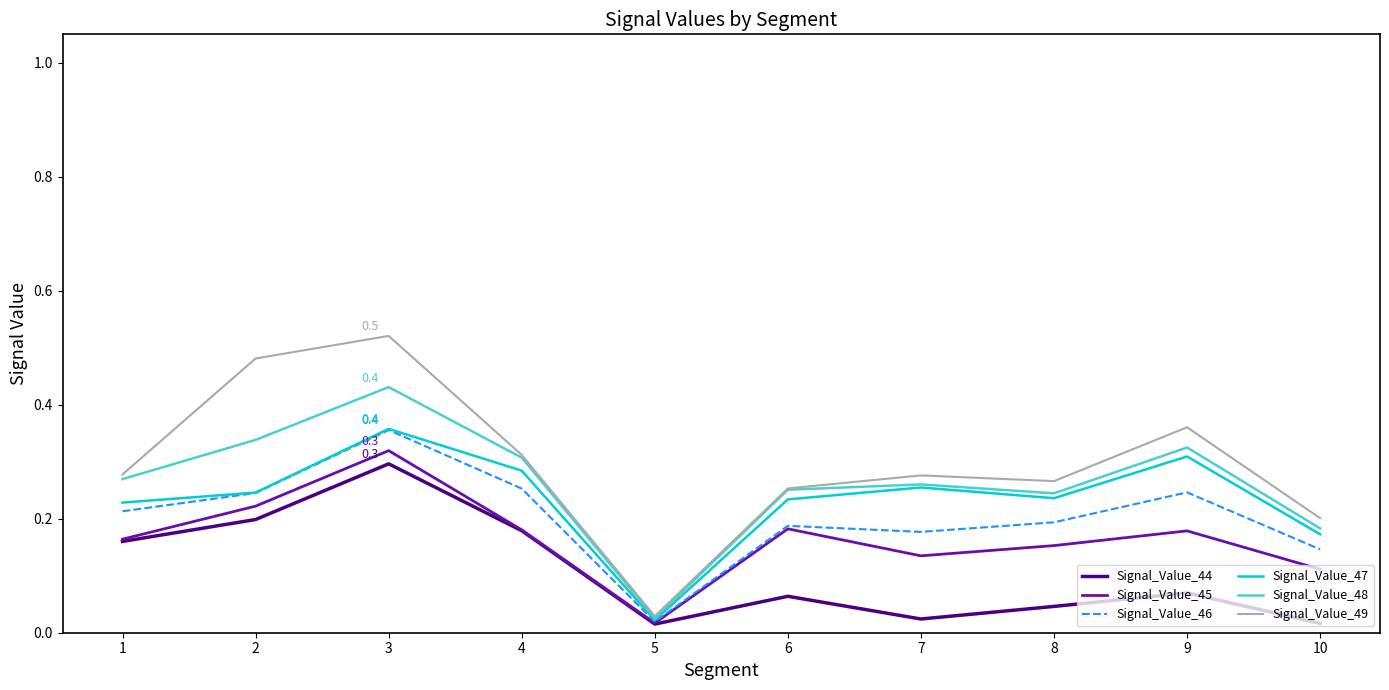

The Signal_Value_45 series shows 0.2 at 9. True or false?

True